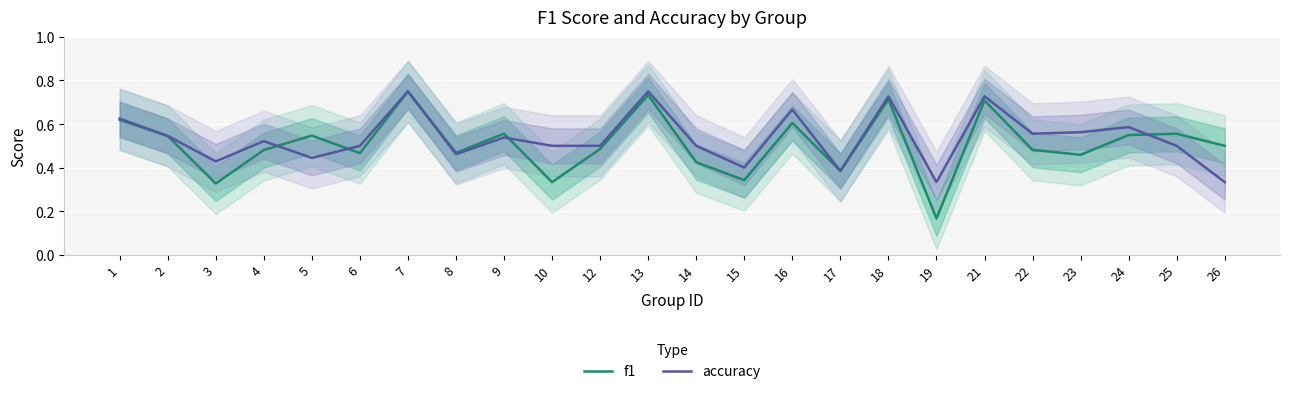

Count the number of categories in the chart.

24